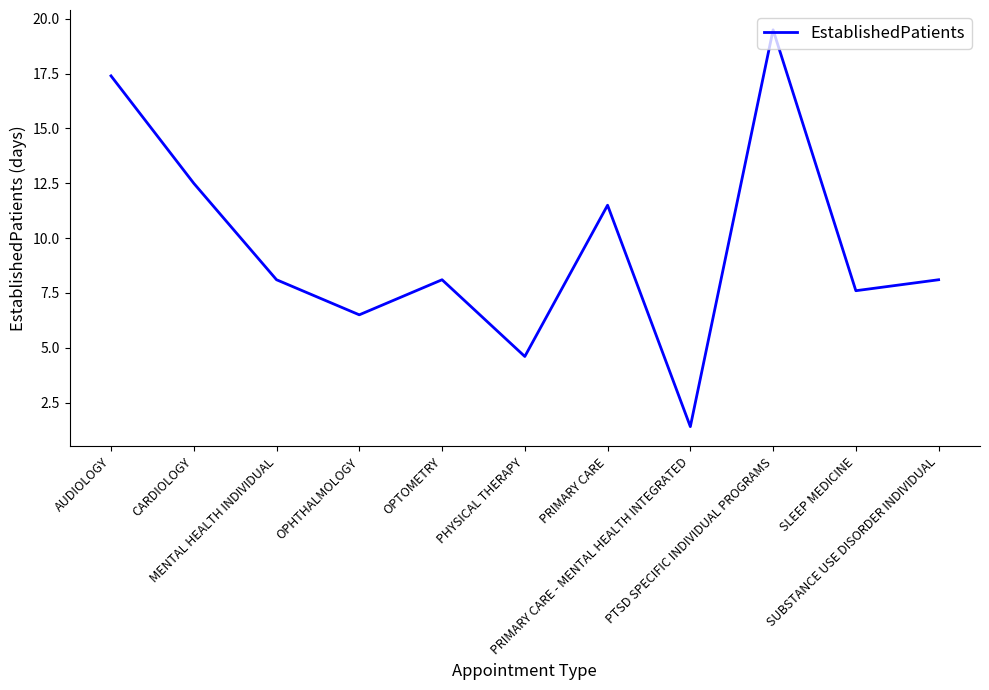

What is the maximum value shown in the chart?

19.5